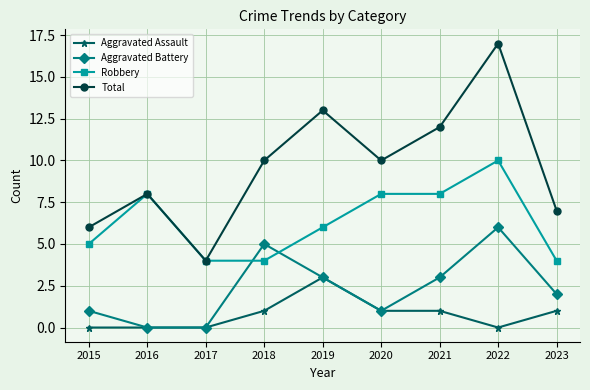

Is the value of Aggravated Battery at 2023 greater than the value of Total at 2023?

No